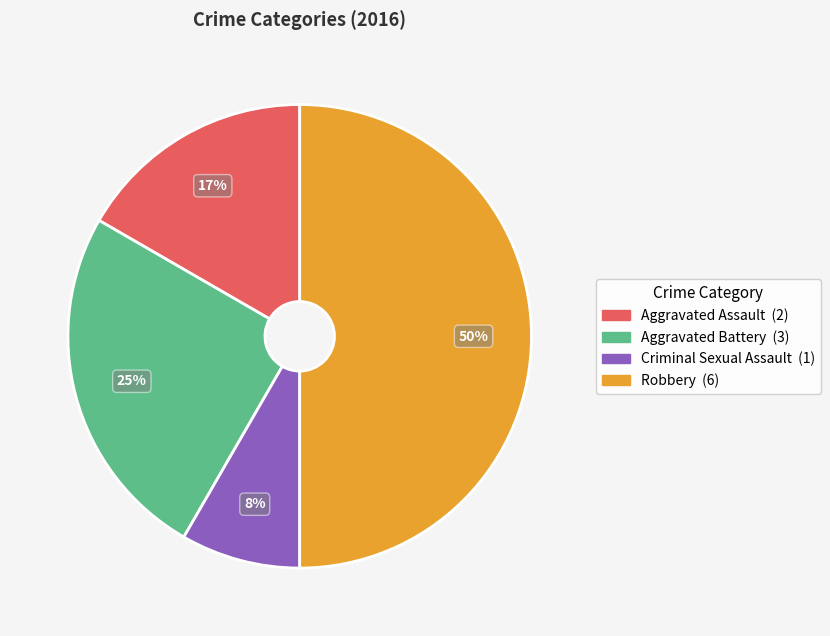

Does Criminal Sexual Assault account for over 50% of the chart?

No